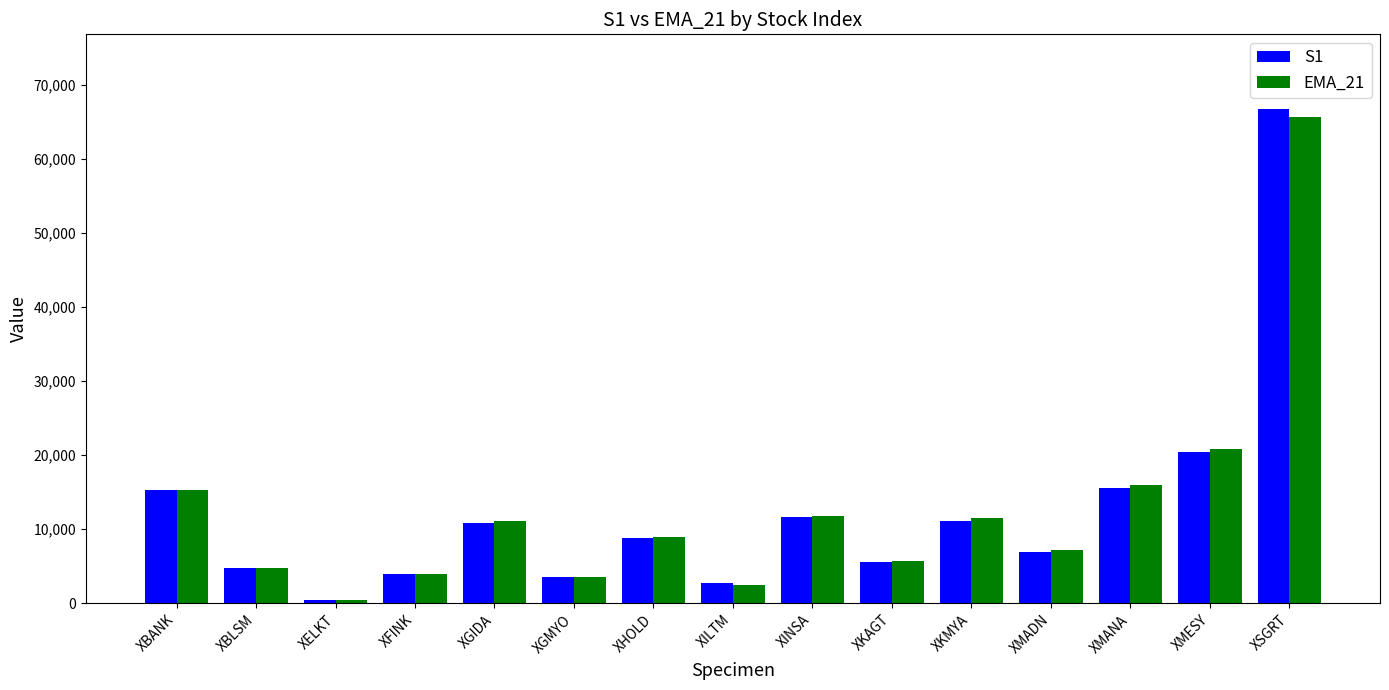

What is the sum of the S1 values at XHOLD and XGIDA?

19558.9